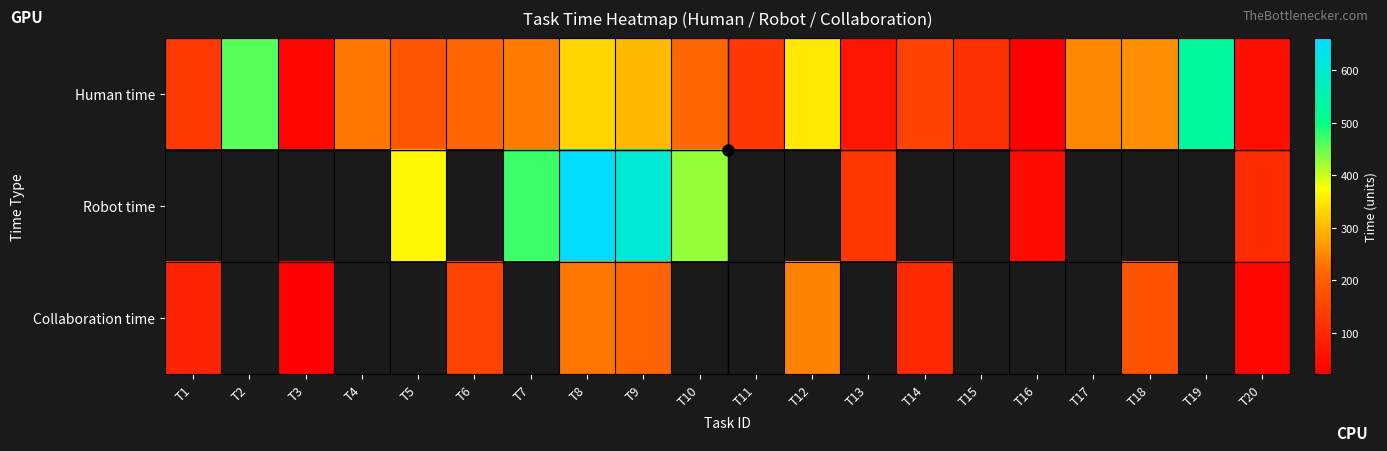

What is the difference between the second highest and second lowest values in the Human time series?

420.0